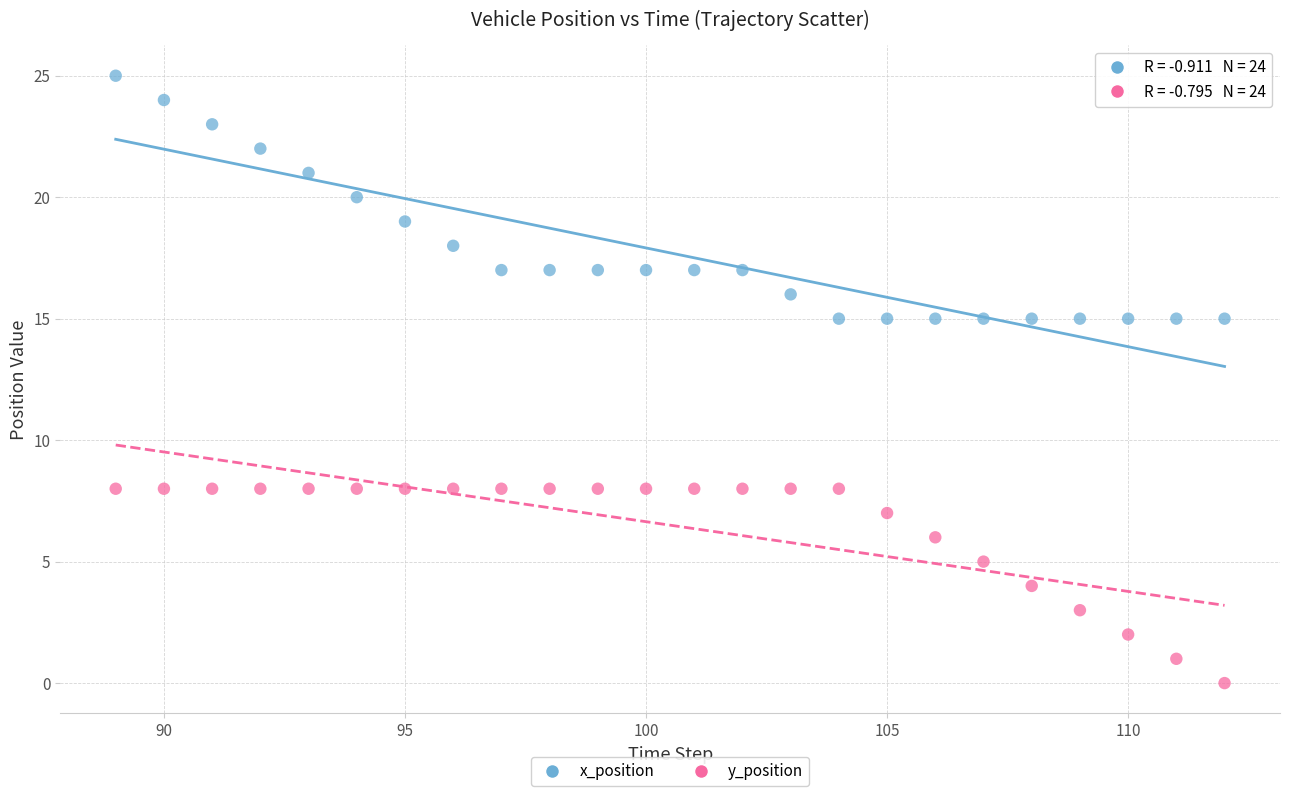

Across all data points, what is the range of Y values (max minus min)?

25